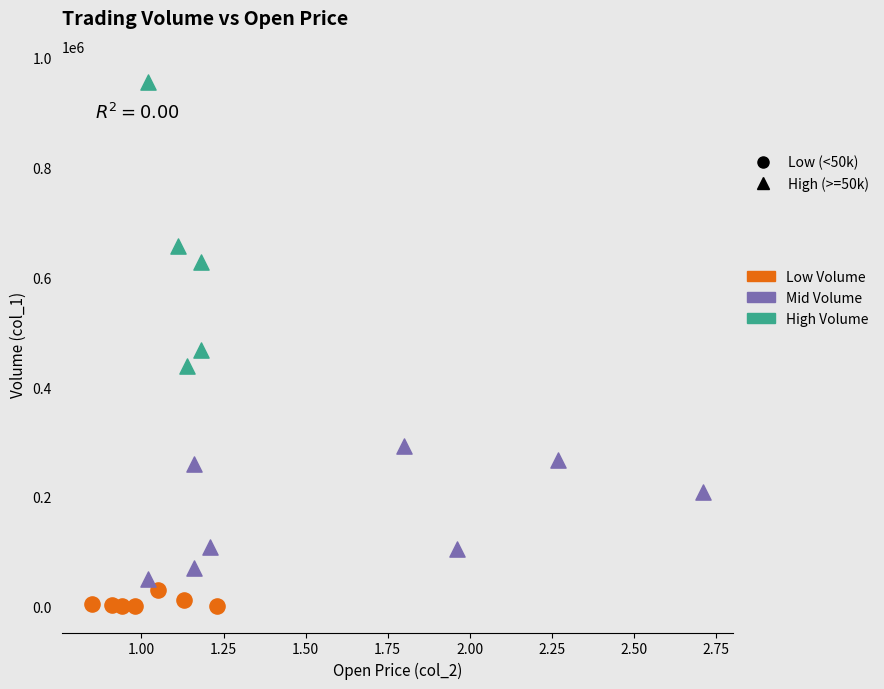

Which series reaches the minimum Y coordinate?

Low Volume